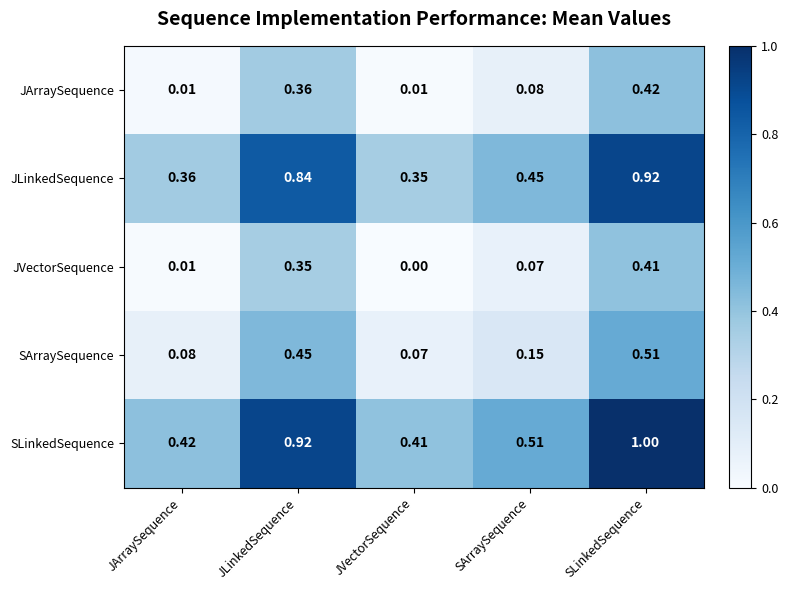

At which category is the sum across all series the highest?

SLinkedSequence